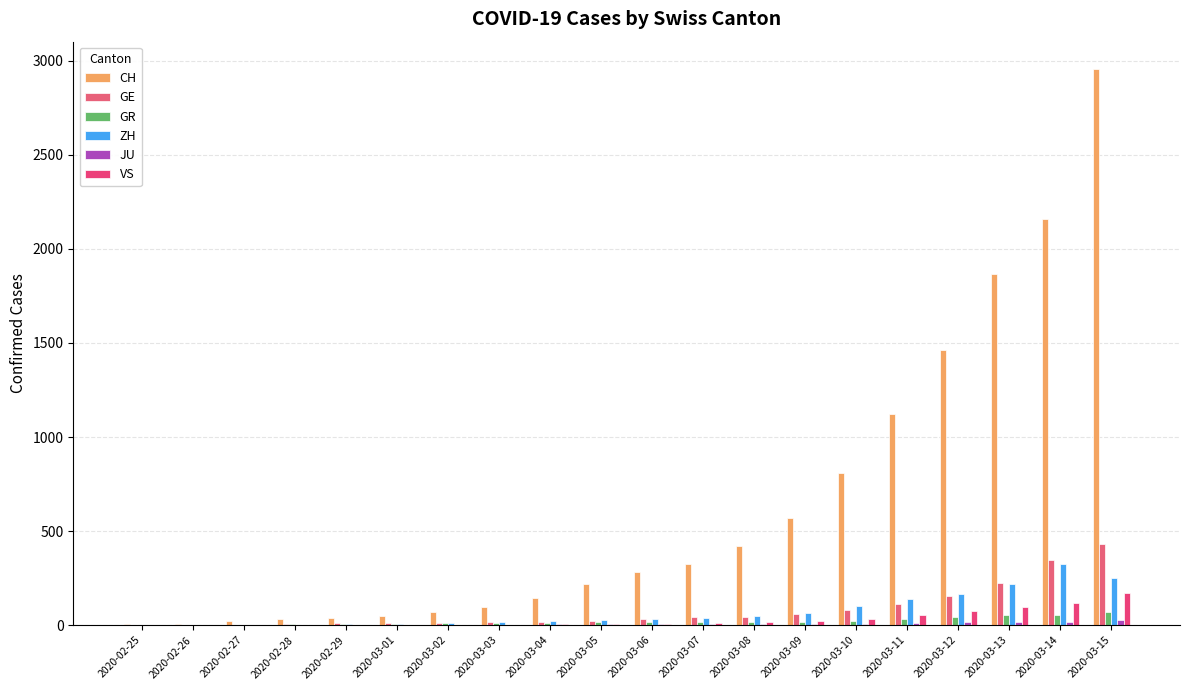

Count the number of data series in this chart.

6